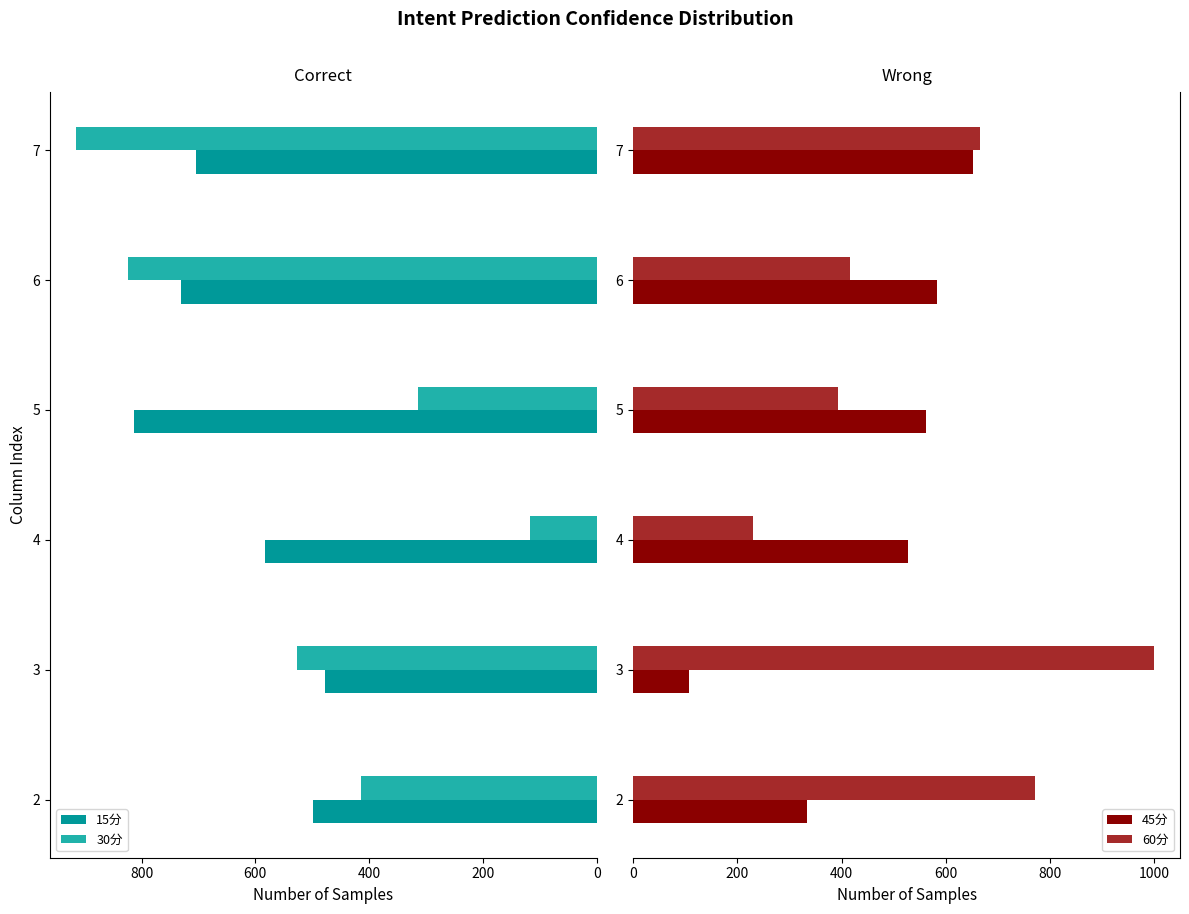

Reading left to right, what are all the values shown in this chart?

15分: 499.2	478.2	582.7	812.4	730.6	703.9
30分: 414.5	526.0	117.8	314.1	823.7	915.0
45分: 333.3	106.6	526.6	561.7	582.7	652.7
60分: 771.8	999.6	230.9	394.0	415.9	665.0